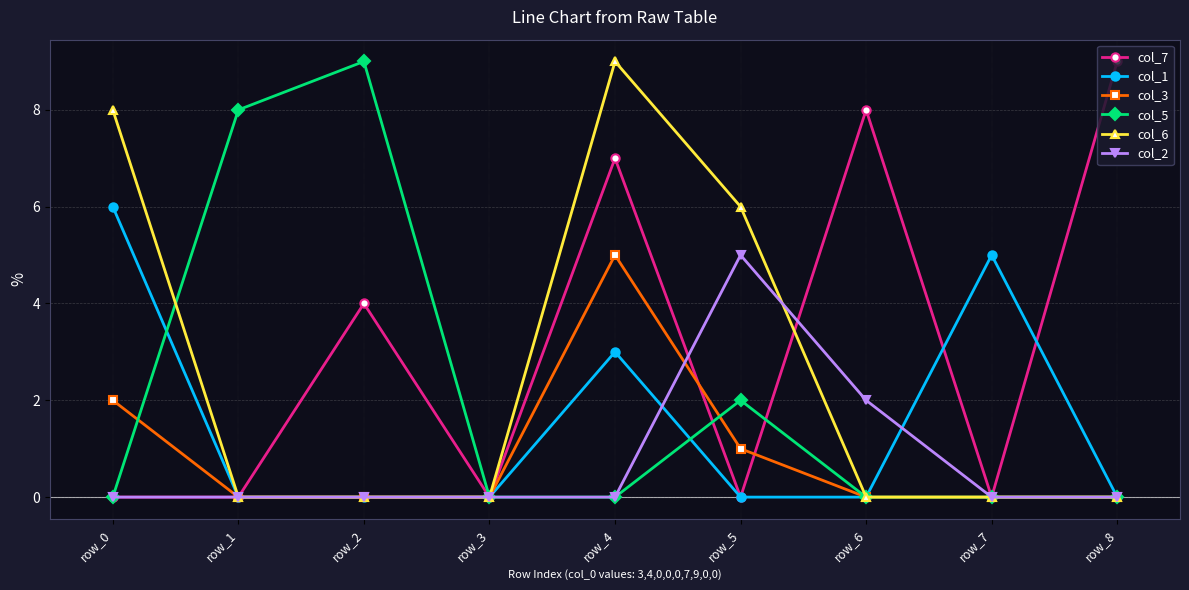

Is it true that col_5 equals -5 at row_8?

False